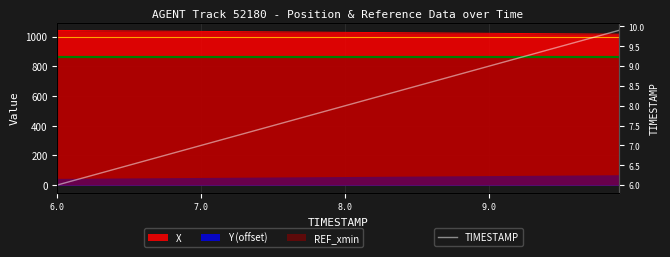

What is the difference between the second highest and minimum values?

3.8